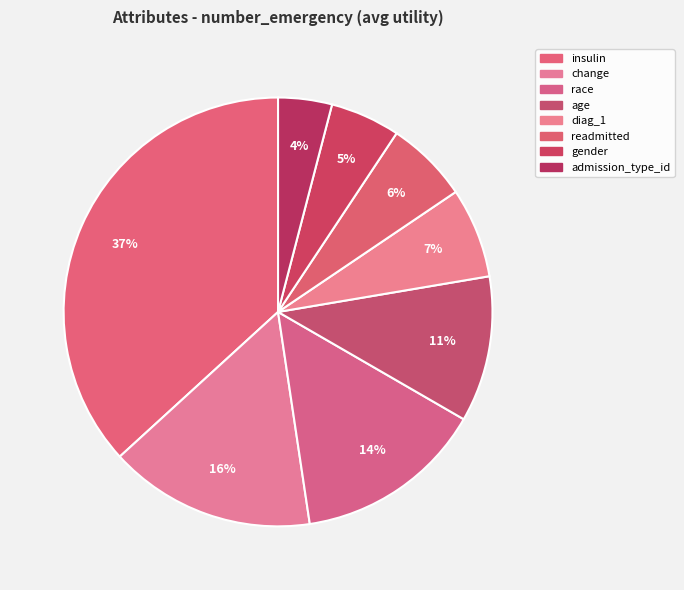

Combined, do change and diag_1 account for over 50%?

No